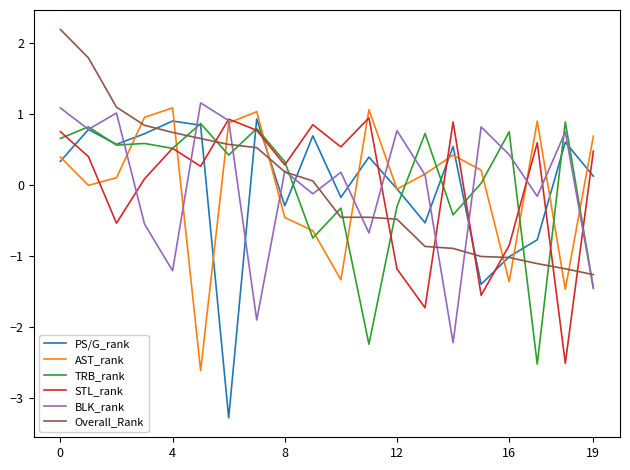

Which series ends up on top after the final intersection of TRB_rank and AST_rank?

AST_rank